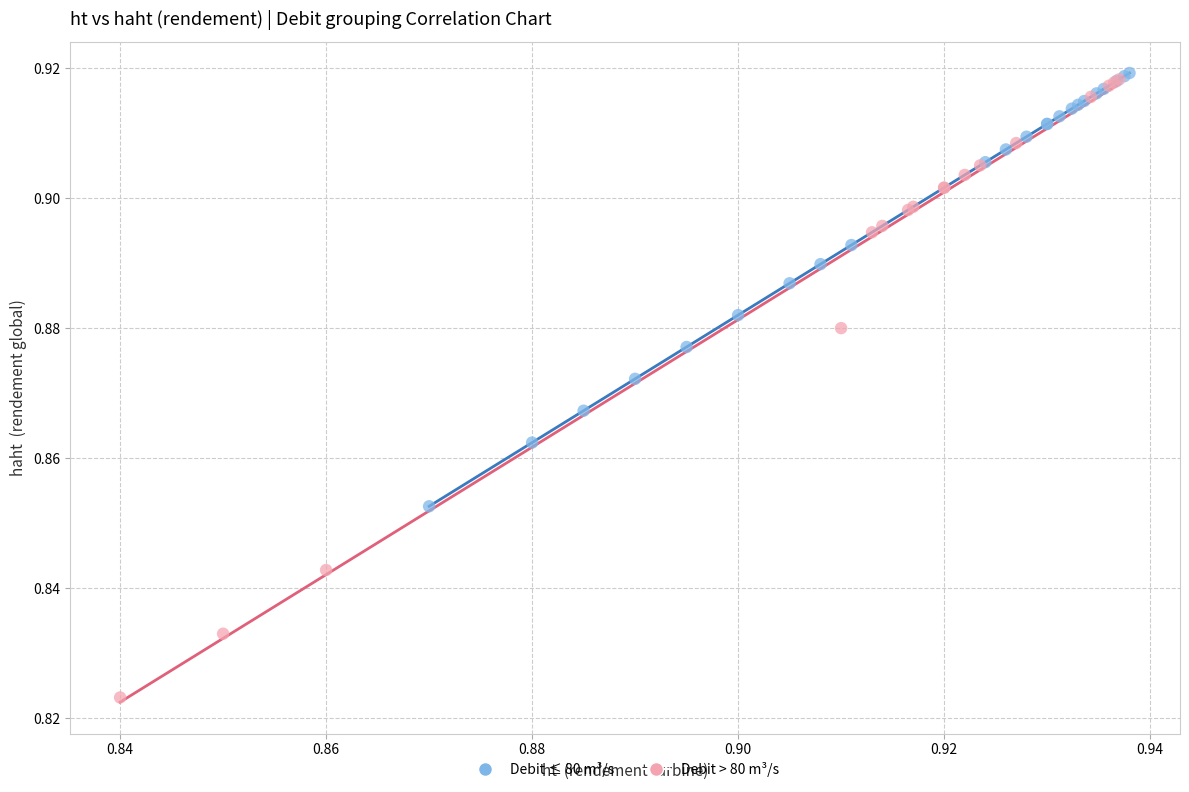

What are all the series names shown in the legend?

Debit ≤ 80 m³/s, Debit > 80 m³/s